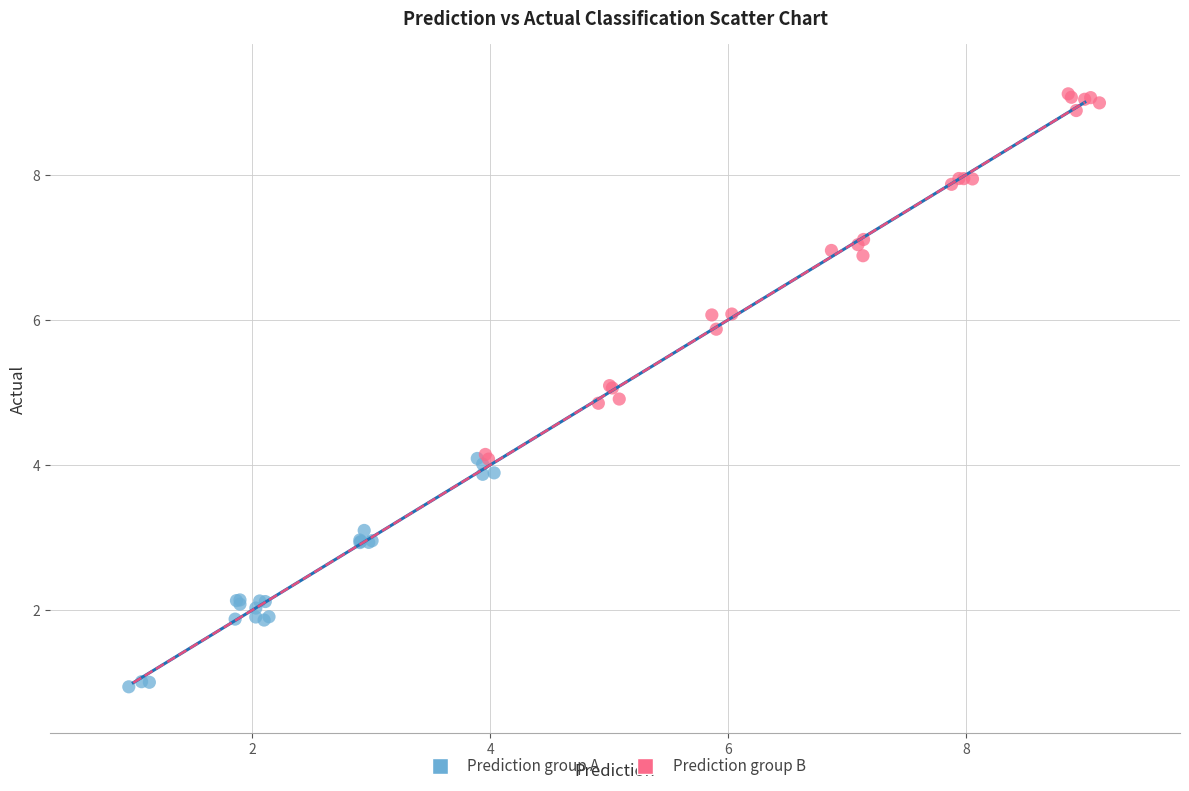

Which series reaches the minimum Y coordinate?

Prediction group A